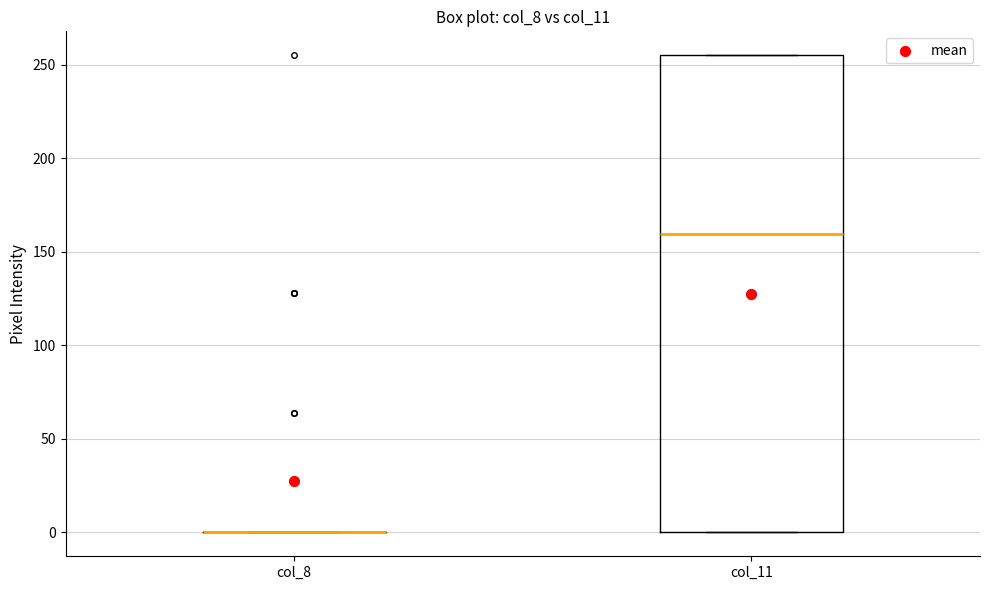

Which box is the tallest, from its lower edge to its upper edge?

col_11